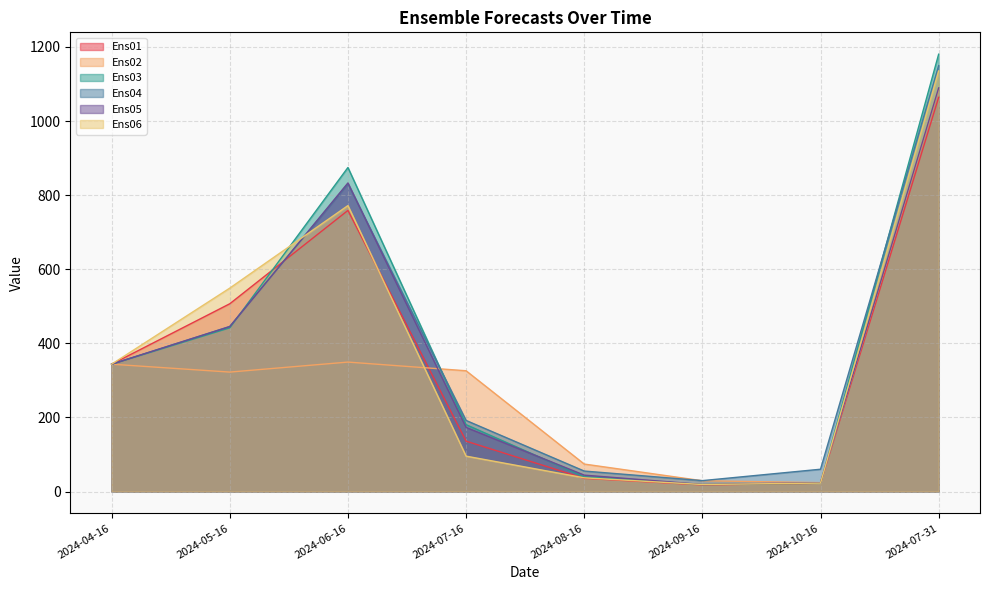

At which label does Ens04 first exceed 343?

2024-04-16